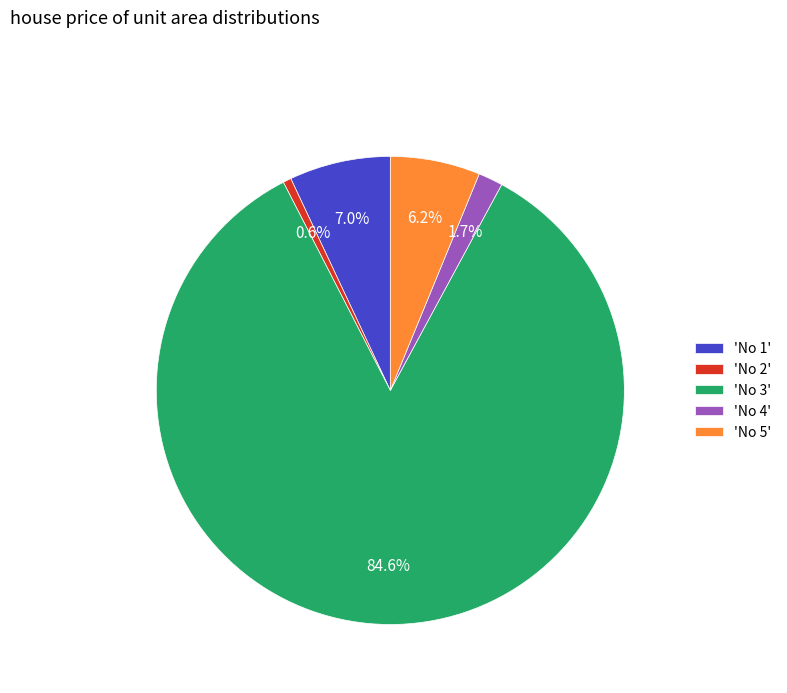

Approximately how many times larger is the value at 'No 4' compared to 'No 2'?

3.0